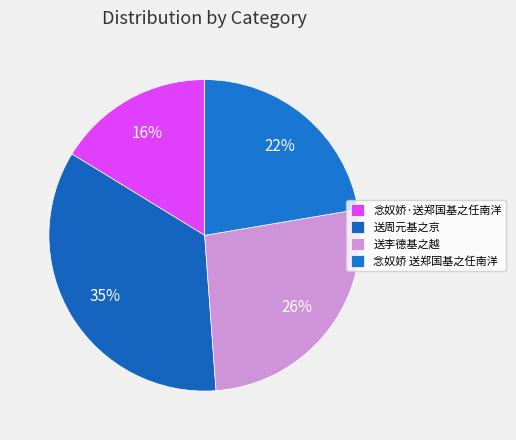

Count the number of slices in the pie.

4